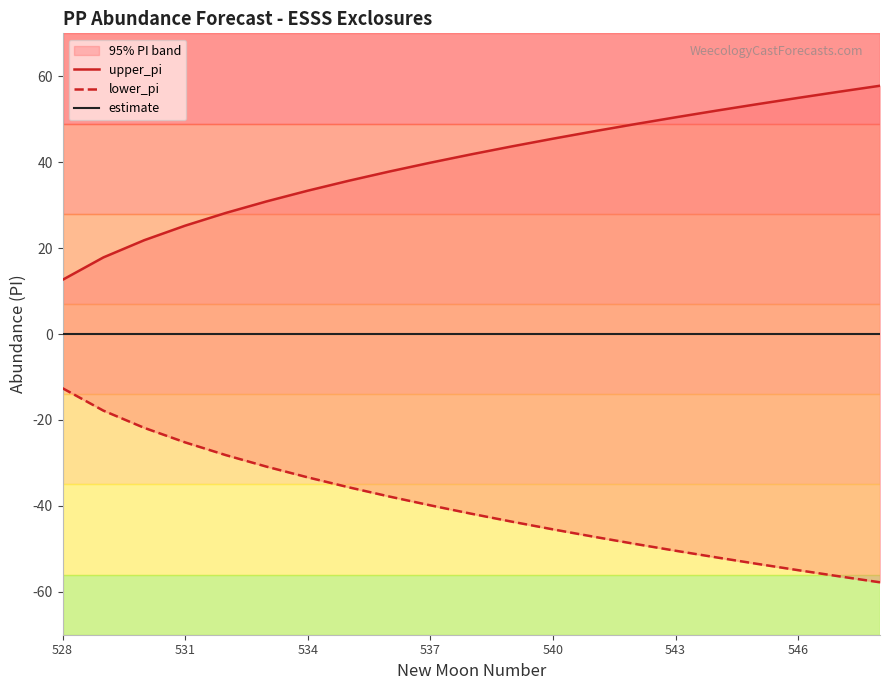

True or false: estimate and upper_pi intersect in this chart.

False